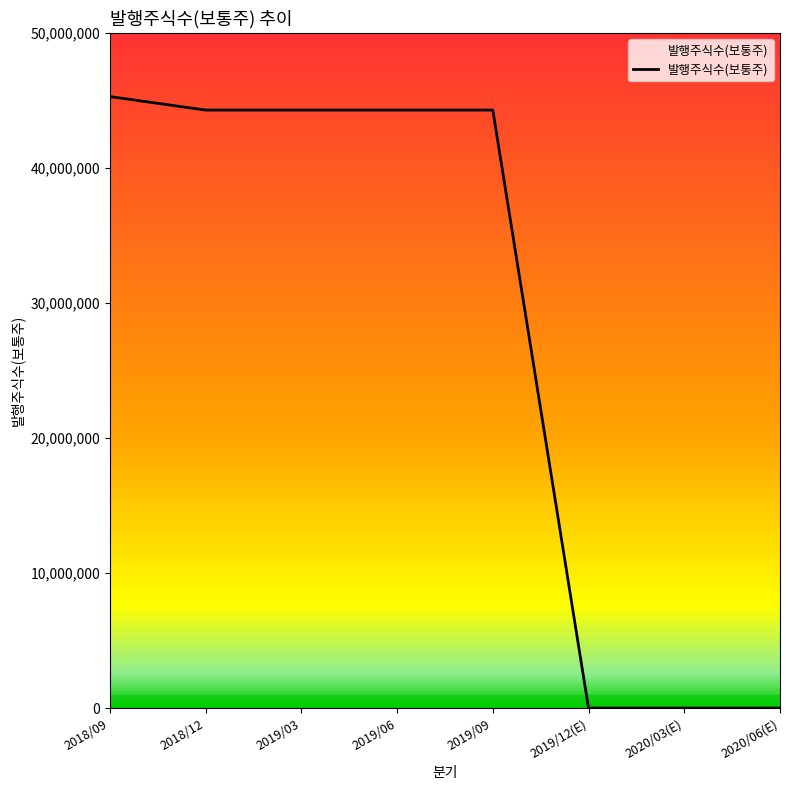

What is the sum of all values?

222411550